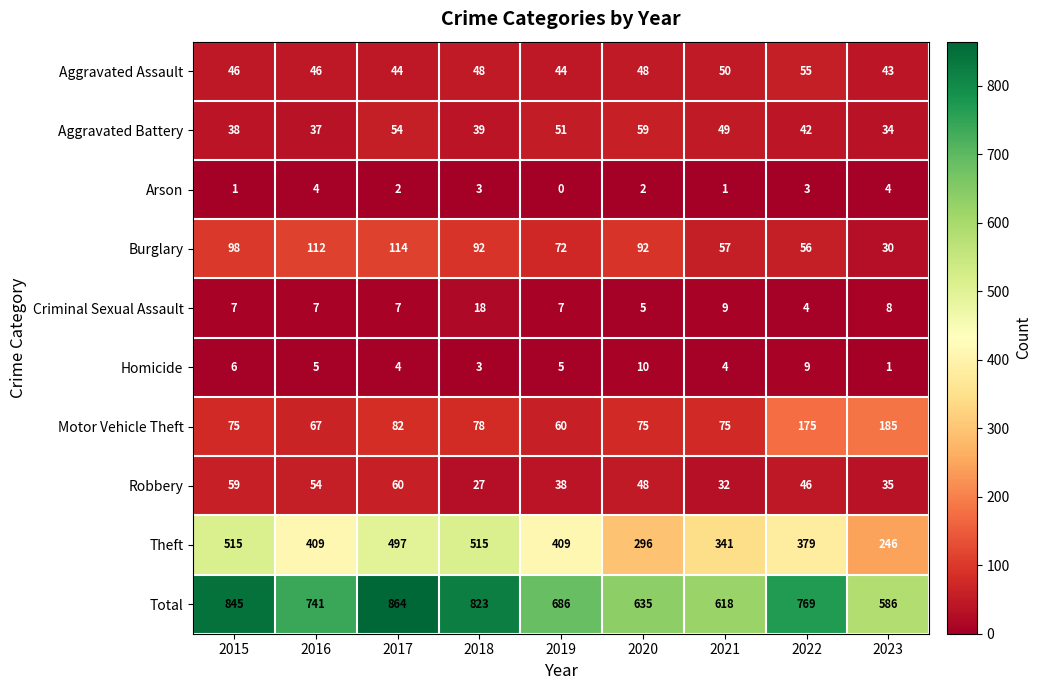

At 2021, list the series in order from largest to smallest.

Total, Theft, Motor Vehicle Theft, Burglary, Aggravated Assault, Aggravated Battery, Robbery, Criminal Sexual Assault, Homicide, Arson